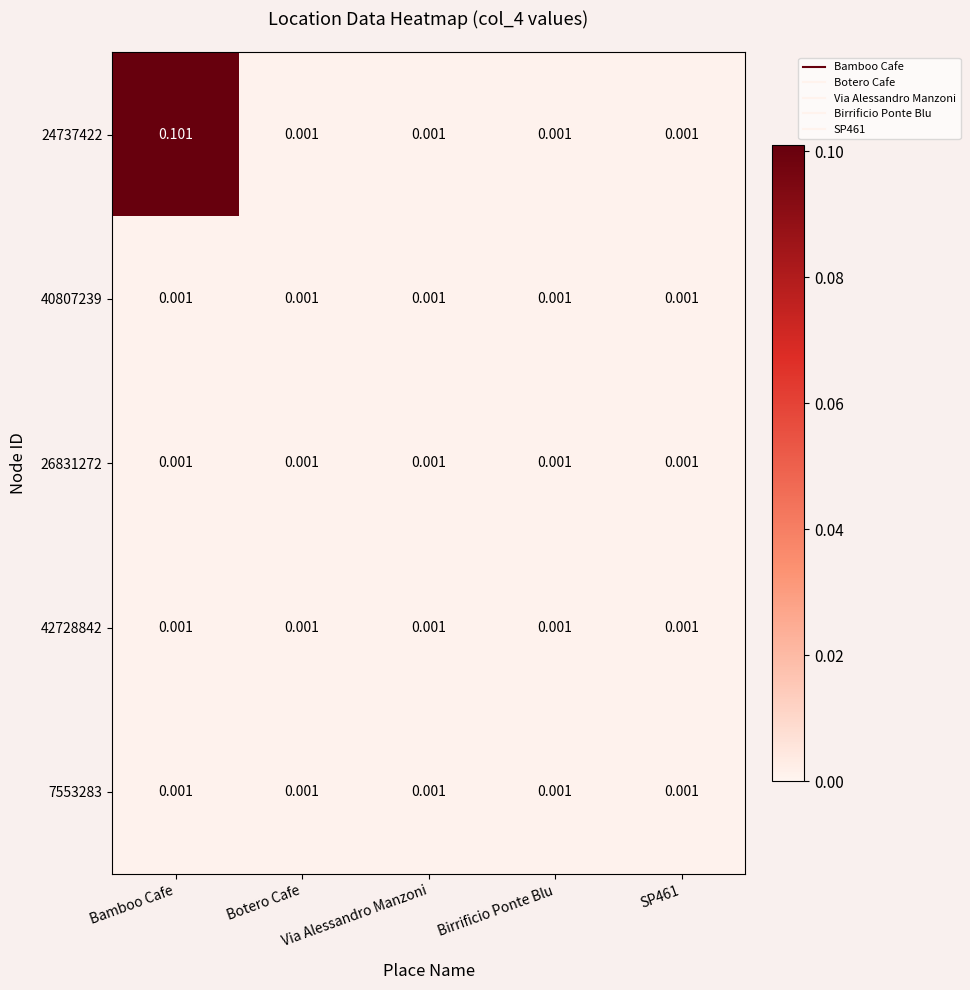

At which category is the sum across all series the highest?

Bamboo Cafe